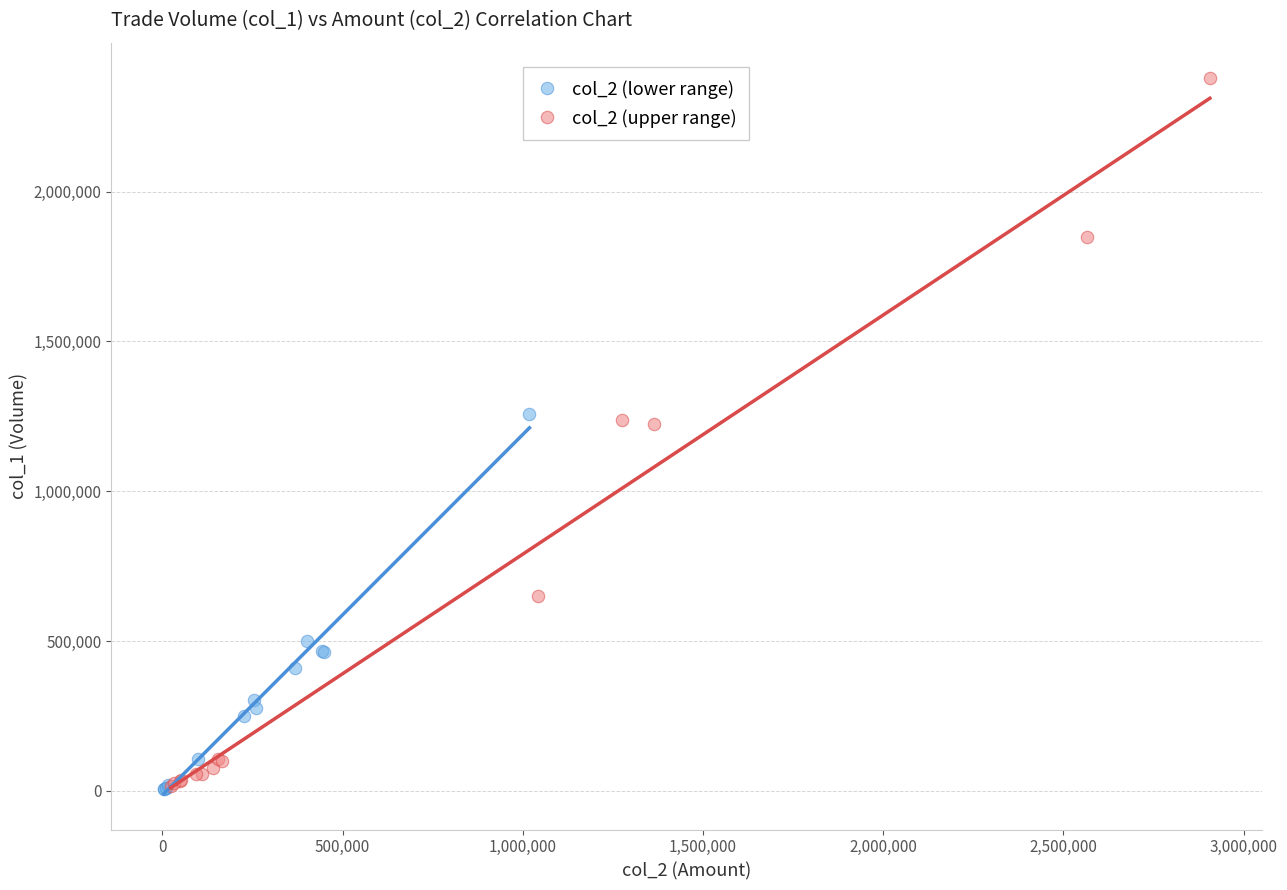

Which series reaches the maximum Y coordinate?

col_2 (upper range)